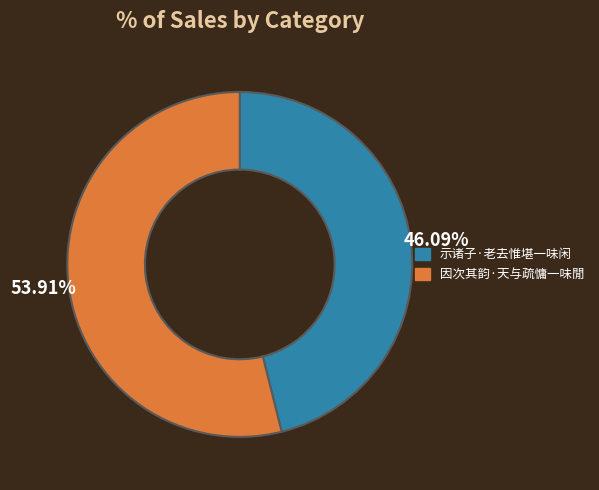

How many slices are in this pie chart?

2